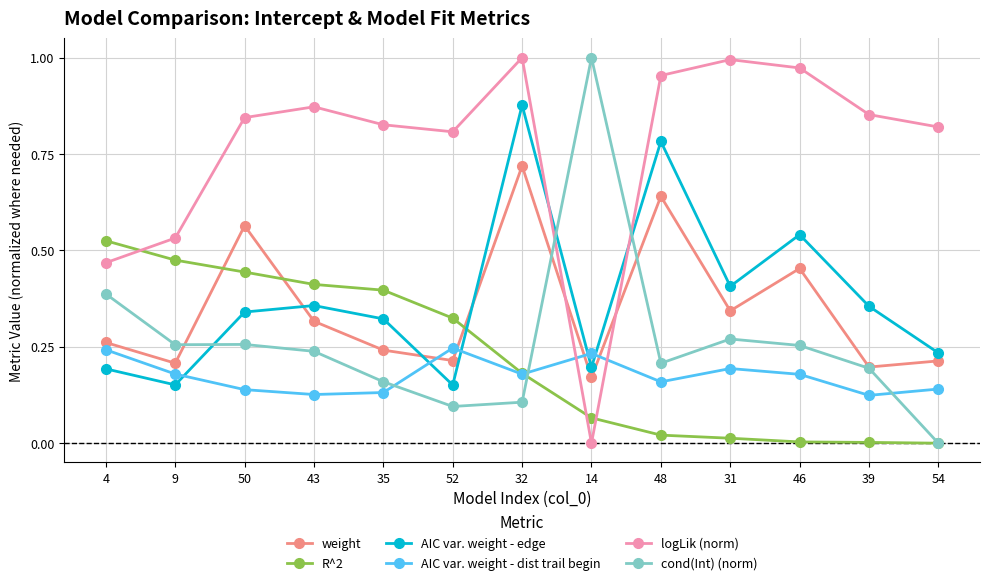

How many times do weight and AIC var. weight - dist trail begin cross each other?

4